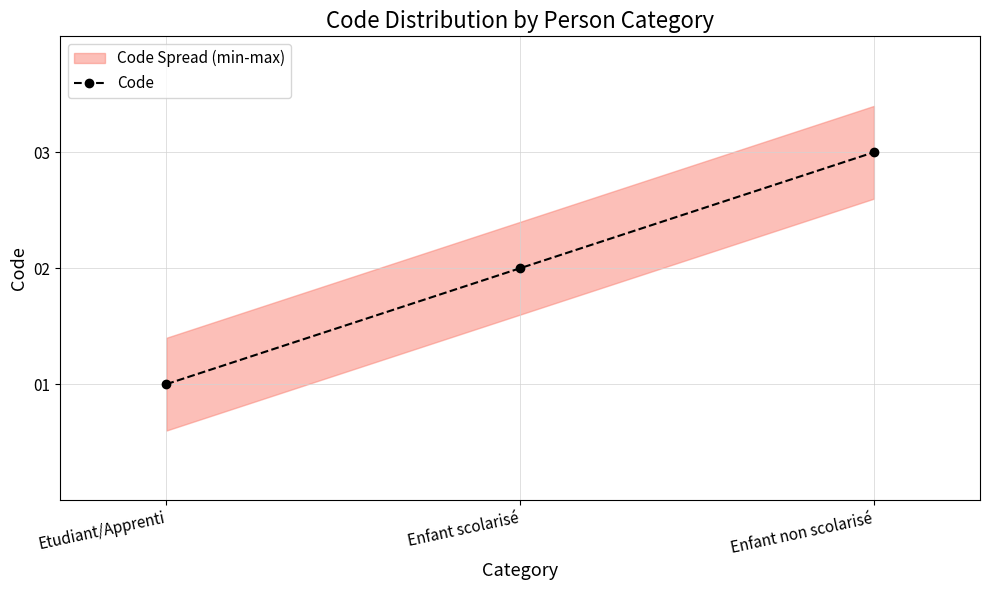

At which label does the data first exceed 2?

Enfant non scolarisé